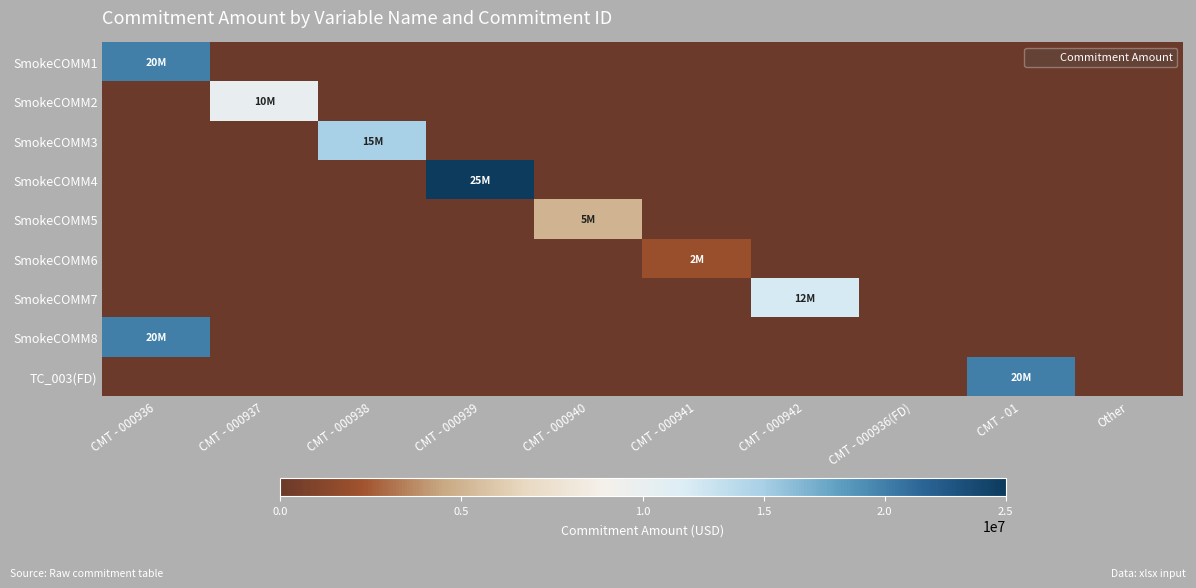

How many distinct data groups are displayed?

9